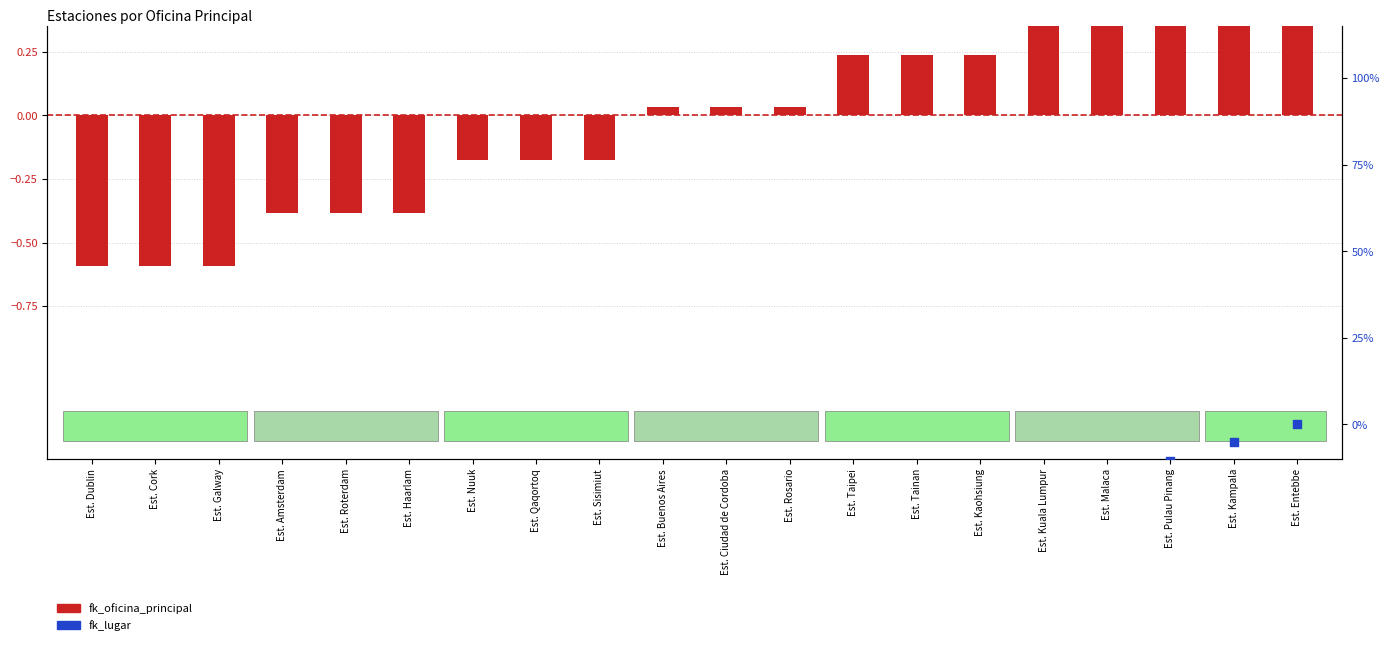

Which series contains the lowest Y value?

fk_lugar